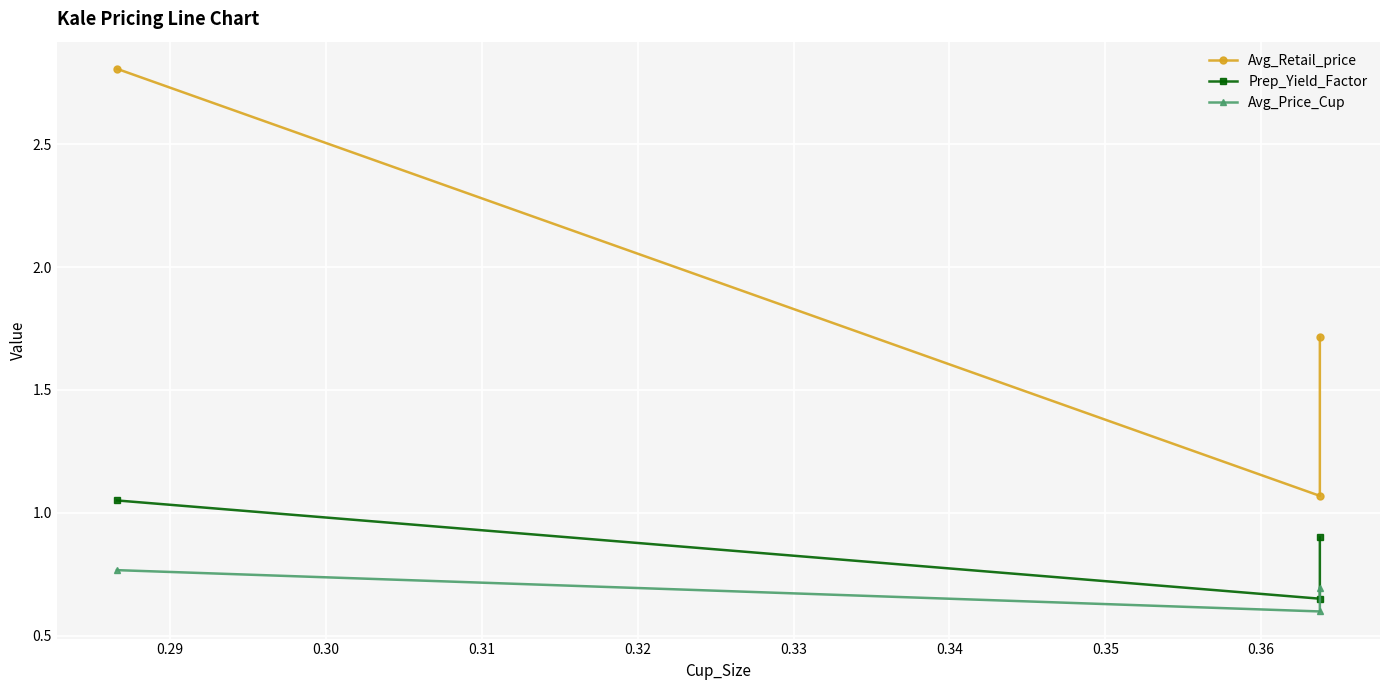

What is the greatest value displayed?

2.8